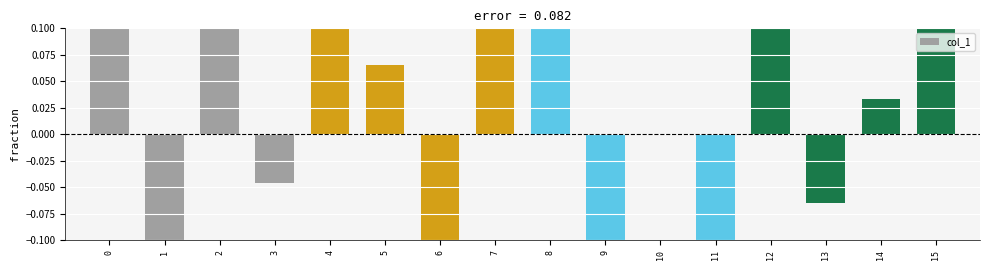

Which has a higher value, 1 or 8?

8